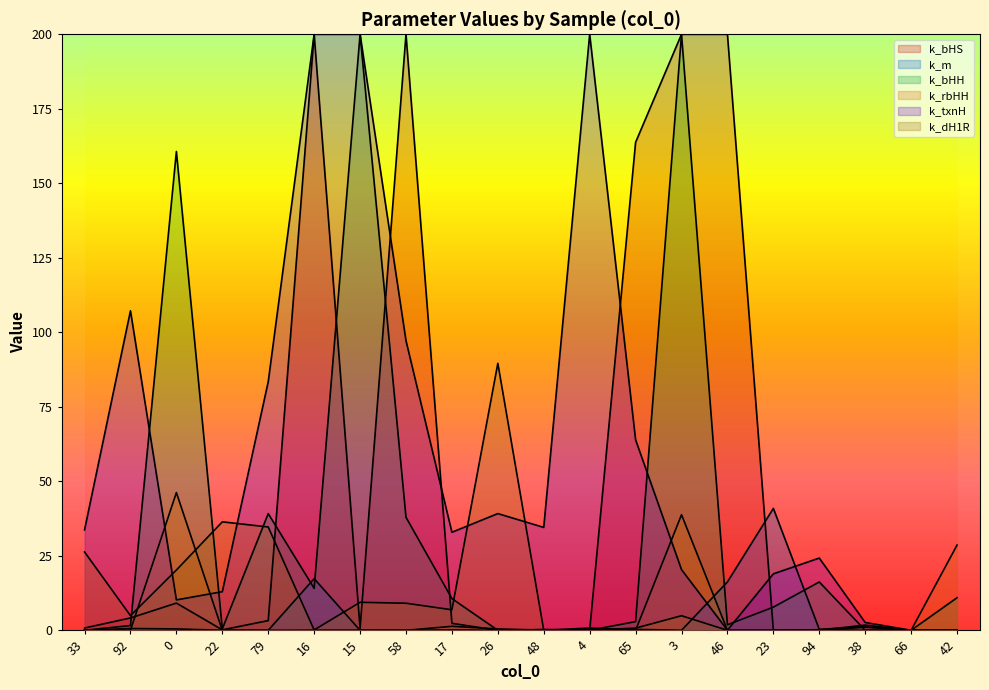

Is the value of k_m at 65 greater than the value of k_dH1R at 16?

Yes